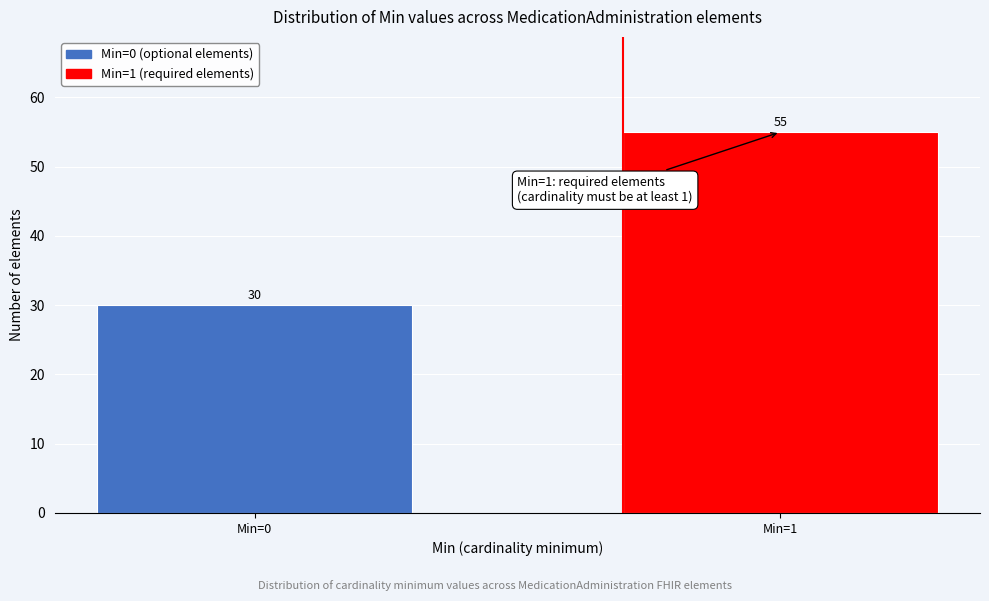

Reading left to right, what are all the values shown in this chart?

30	55